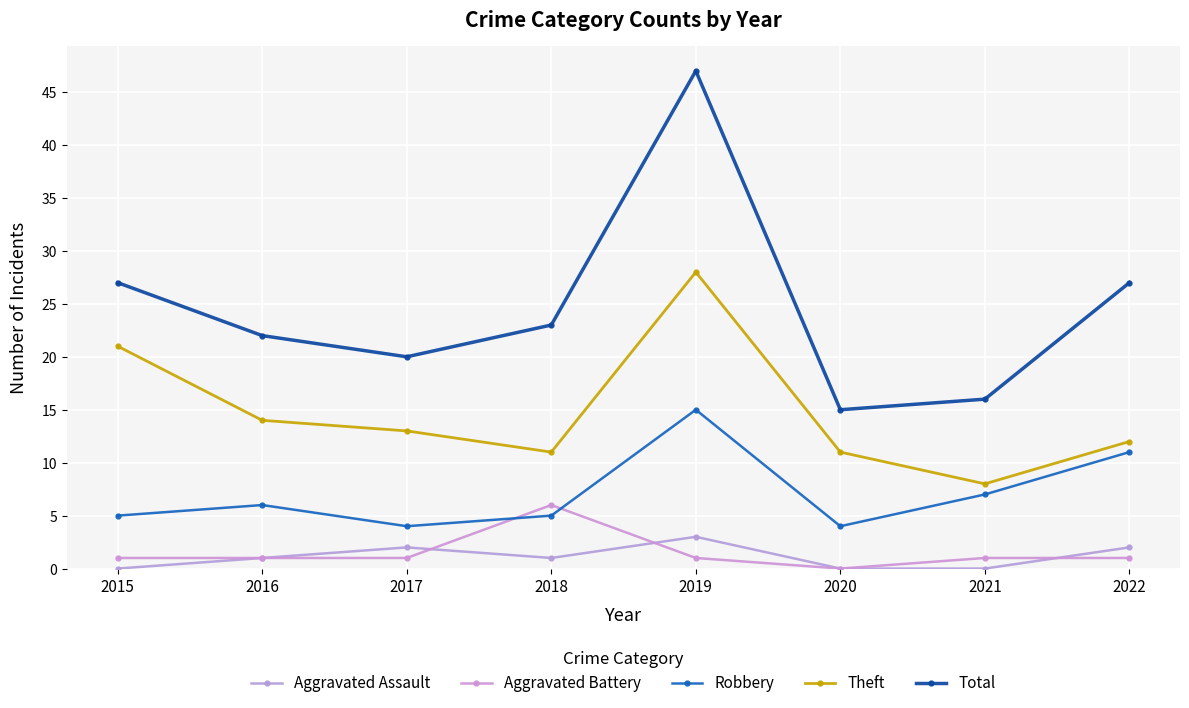

At 2019, list the series in order from smallest to largest.

Aggravated Battery, Aggravated Assault, Robbery, Theft, Total